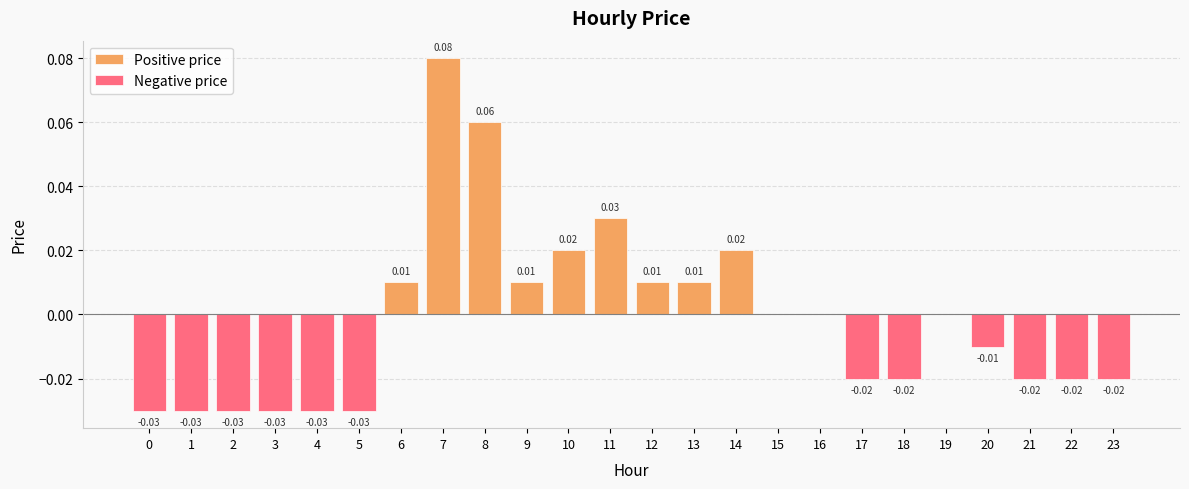

At how many categories does at least one series exceed 0?

9